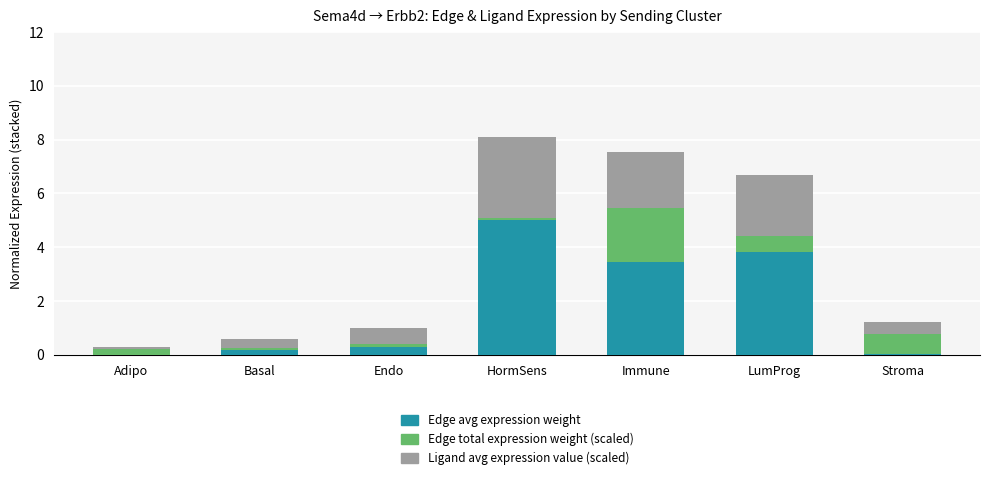

What is the total value across all series at Immune?

7.5